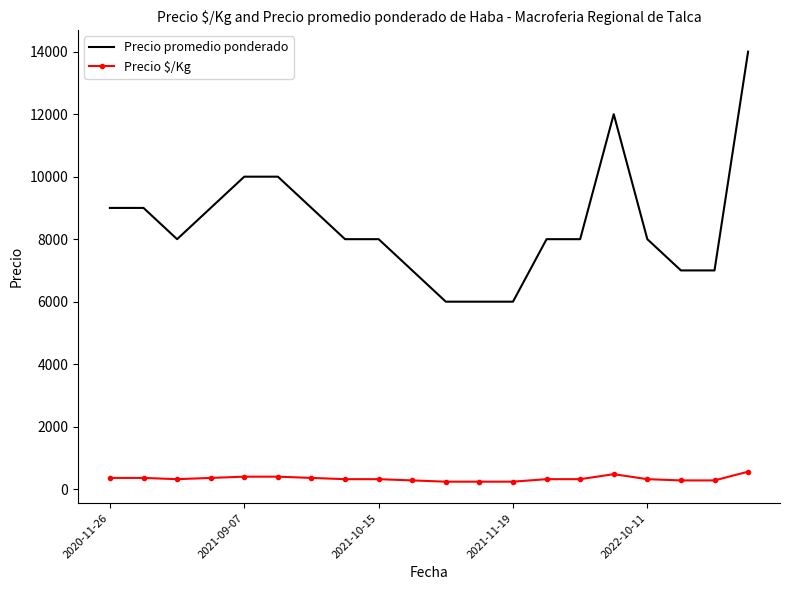

How many values in the Precio promedio ponderado series are below 8000?

6